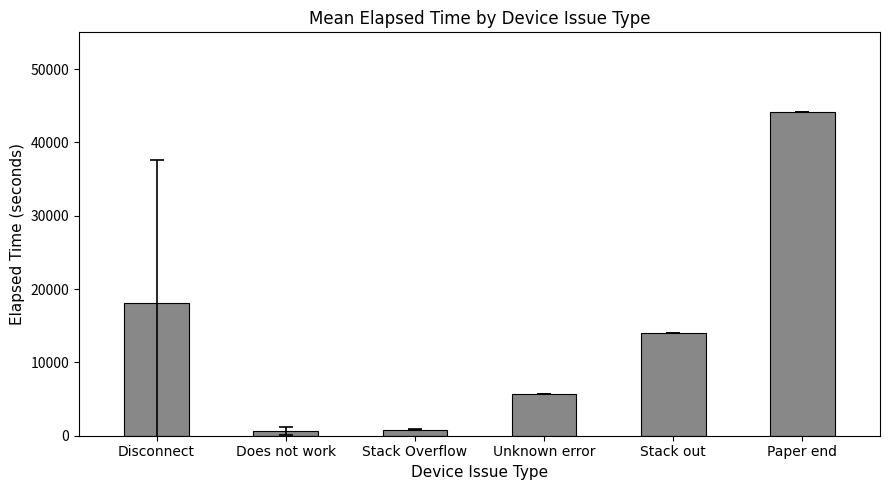

What is the maximum value shown in the chart?

44197